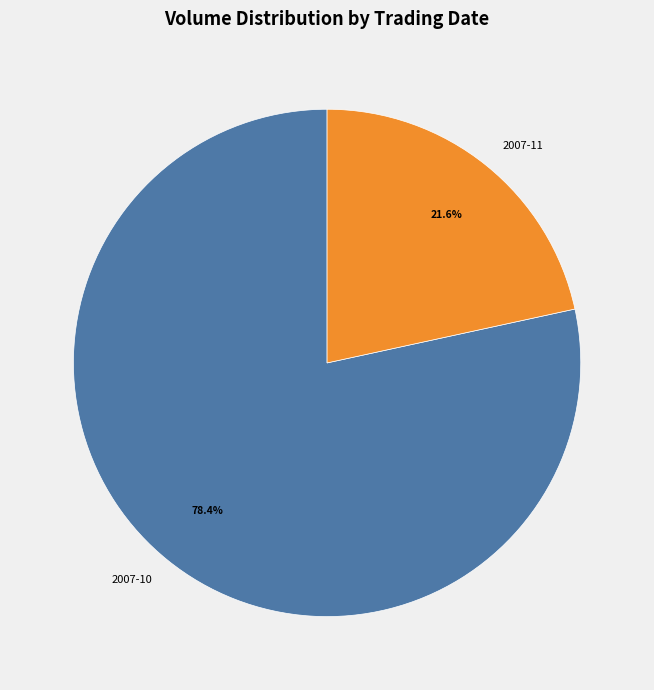

Rank the categories by value from highest to lowest.

2007-10, 2007-11